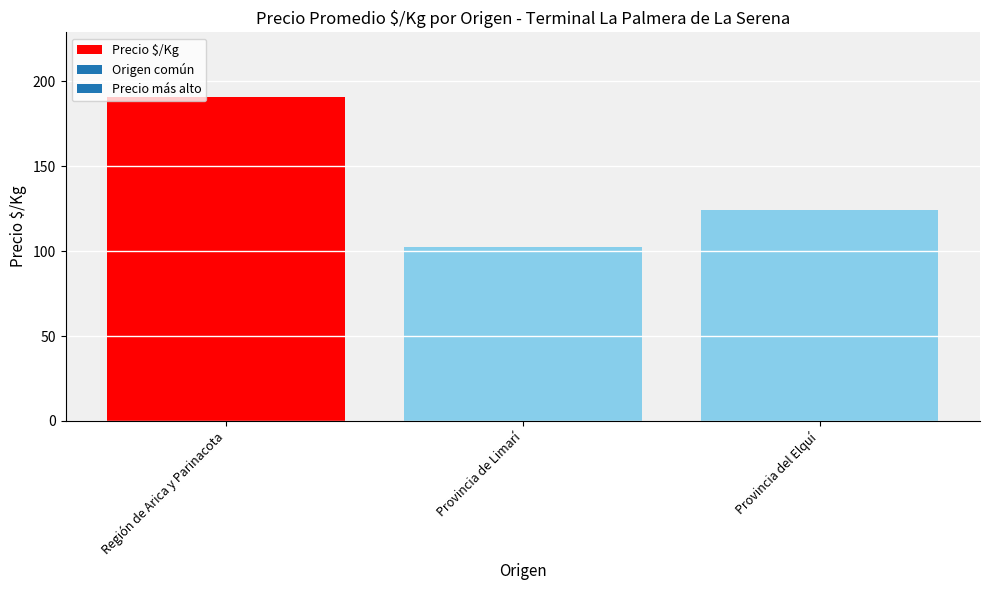

List the labels in order of value, largest first.

Región de Arica y Parinacota, Provincia del Elquí, Provincia de Limarí